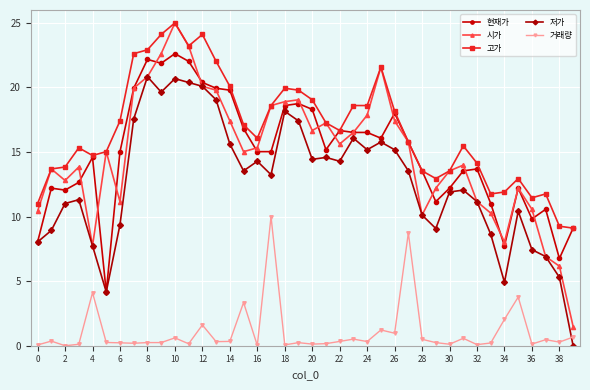

Which series has the largest total across all categories?

고가